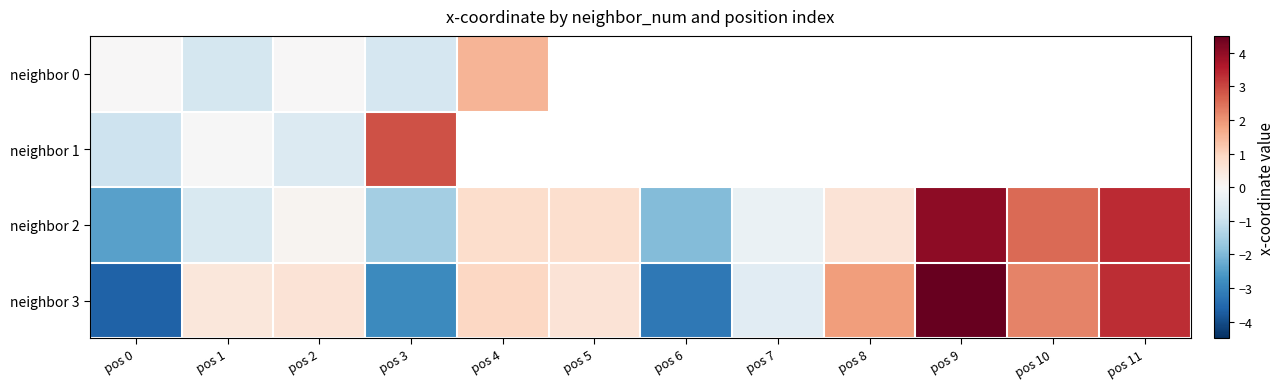

What is the spread (max minus min) of values at pos 3?

5.7